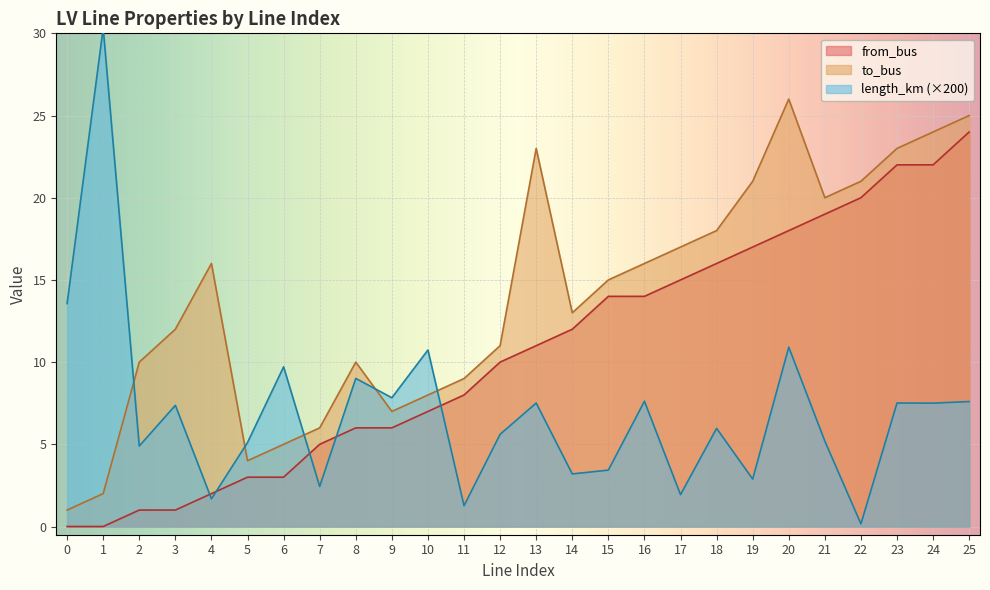

Reading right to left, list all the values displayed in this chart.

length_km: 25=7.6	24=7.5	23=7.5	22=0.2	21=5.2	20=10.9	19=2.9	18=6.0	17=1.9	16=7.6	15=3.4	14=3.2	13=7.5	12=5.6	11=1.3	10=10.7	9=7.8	8=9.0	7=2.4	6=9.7	5=5.1	4=1.7	3=7.4	2=4.9	1=30.3	0=13.6
from_bus: 25=24.0	24=22.0	23=22.0	22=20.0	21=19.0	20=18.0	19=17.0	18=16.0	17=15.0	16=14.0	15=14.0	14=12.0	13=11.0	12=10.0	11=8.0	10=7.0	9=6.0	8=6.0	7=5.0	6=3.0	5=3.0	4=2.0	3=1.0	2=1.0	1=0.0	0=0.0
to_bus: 25=25.0	24=24.0	23=23.0	22=21.0	21=20.0	20=26.0	19=21.0	18=18.0	17=17.0	16=16.0	15=15.0	14=13.0	13=23.0	12=11.0	11=9.0	10=8.0	9=7.0	8=10.0	7=6.0	6=5.0	5=4.0	4=16.0	3=12.0	2=10.0	1=2.0	0=1.0